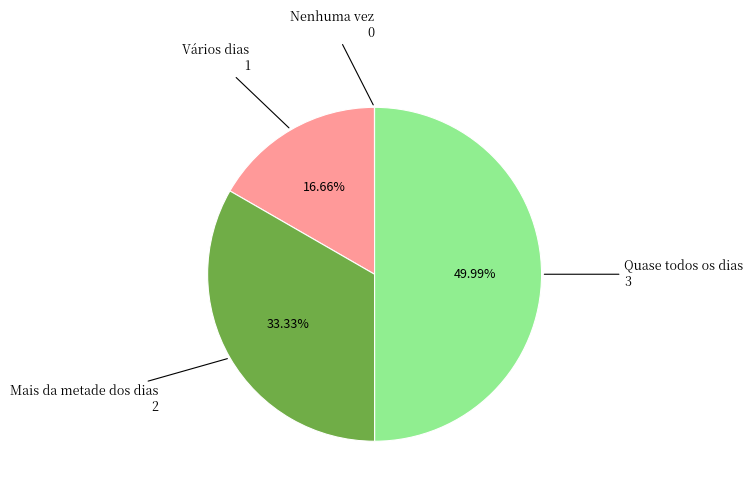

Does Vários dias represent more than half of the total?

No